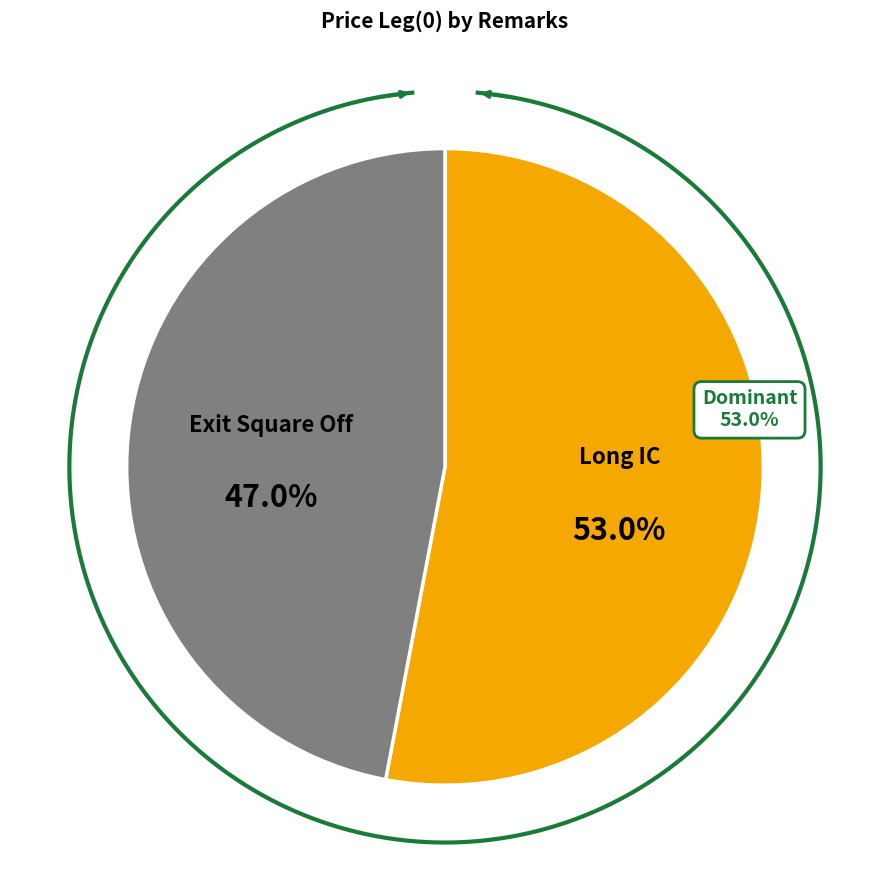

What is the ratio of the value at Long IC to the value at Exit Square Off?

1.1